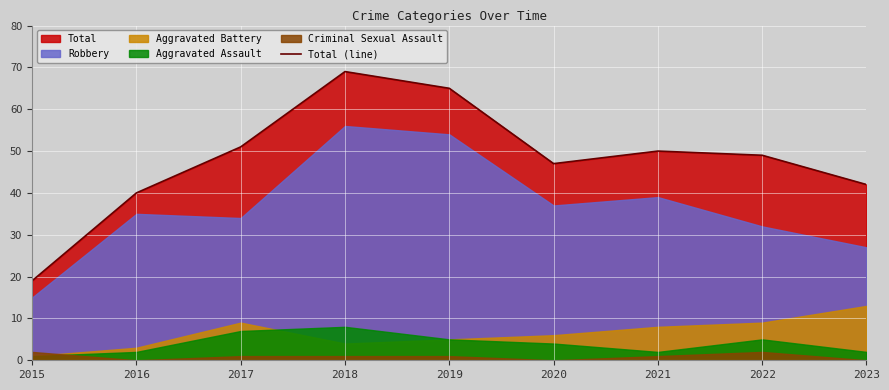

What is the ratio of the value at 2019 to the value at 2021?

1.3